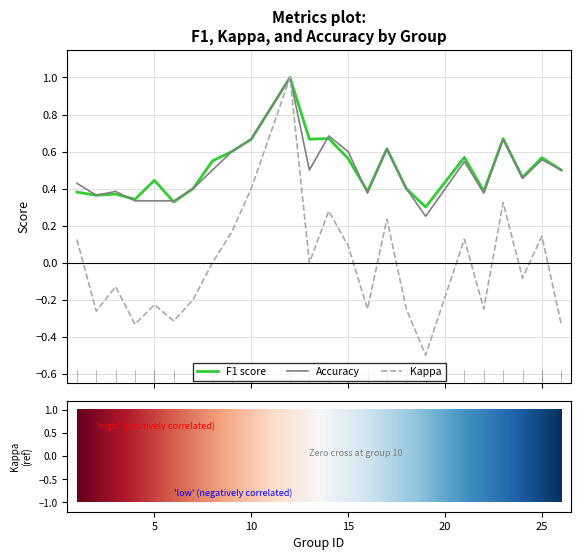

What is the maximum value shown in the chart?

1.0